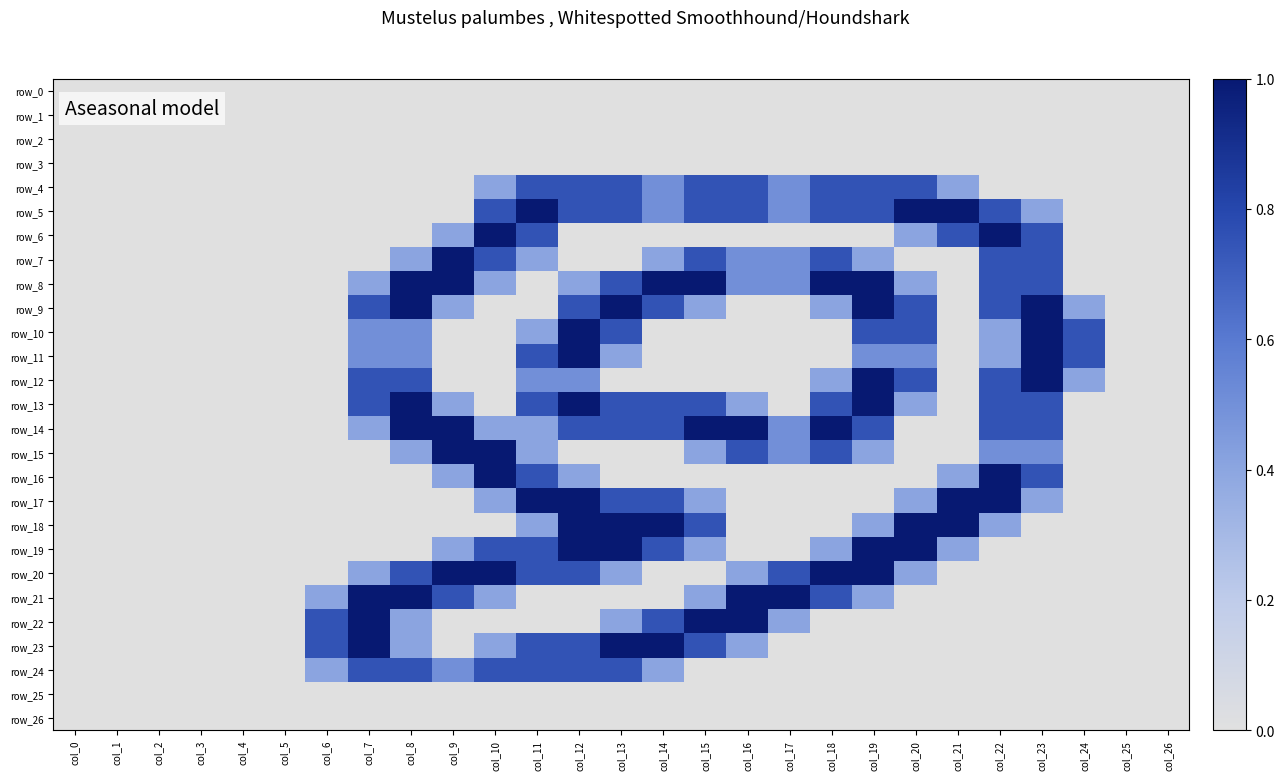

Which category has the highest value in the row_22 series?

col_7